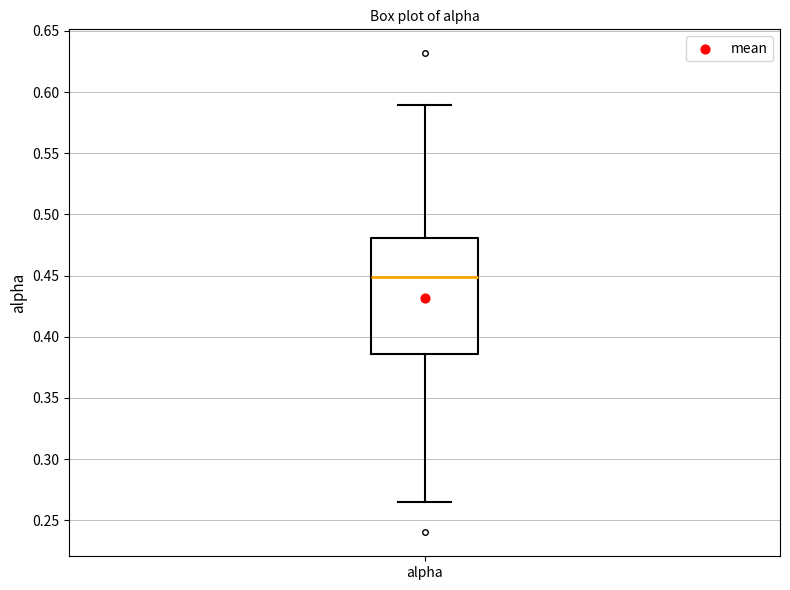

Transcribe this box plot: give where the median line is, the range the box spans, and where the two whiskers end, as read against the y-axis. The values are not printed on the chart, so give them approximately, as read against the axis.

median 0.450, box 0.385 to 0.480, whiskers 0.265 to 0.590